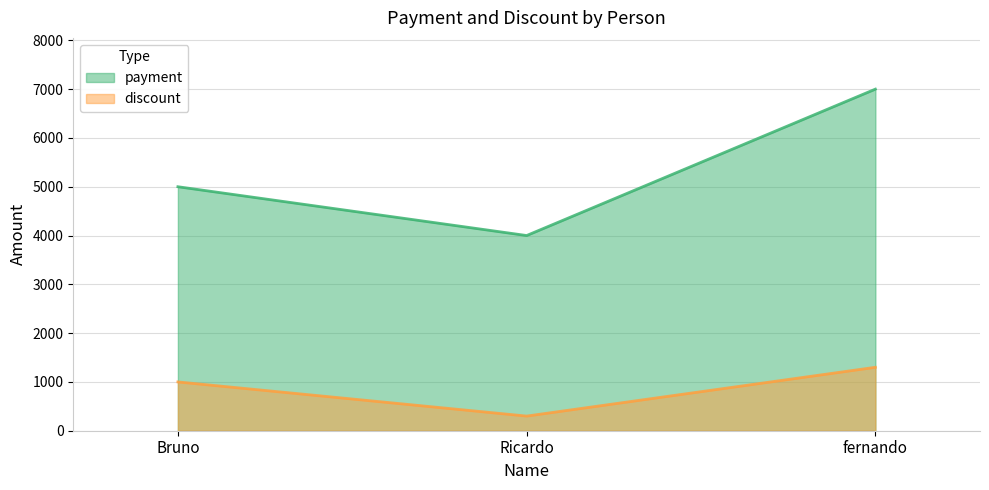

Reading left to right, what are all the values shown in this chart?

payment: 5000	4000	7000
discount: 1000	300	1300